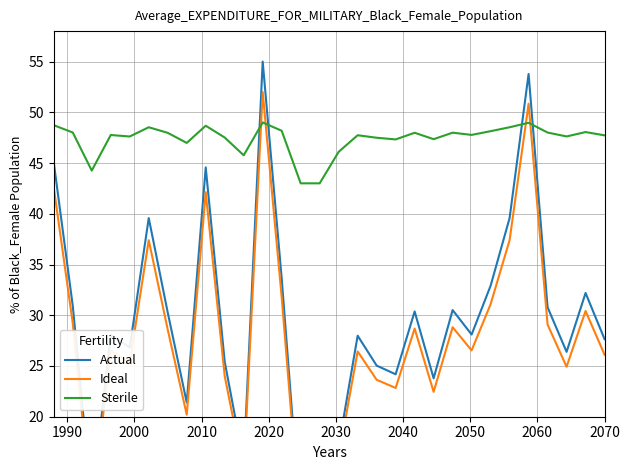

How many lines are shown in the chart?

3